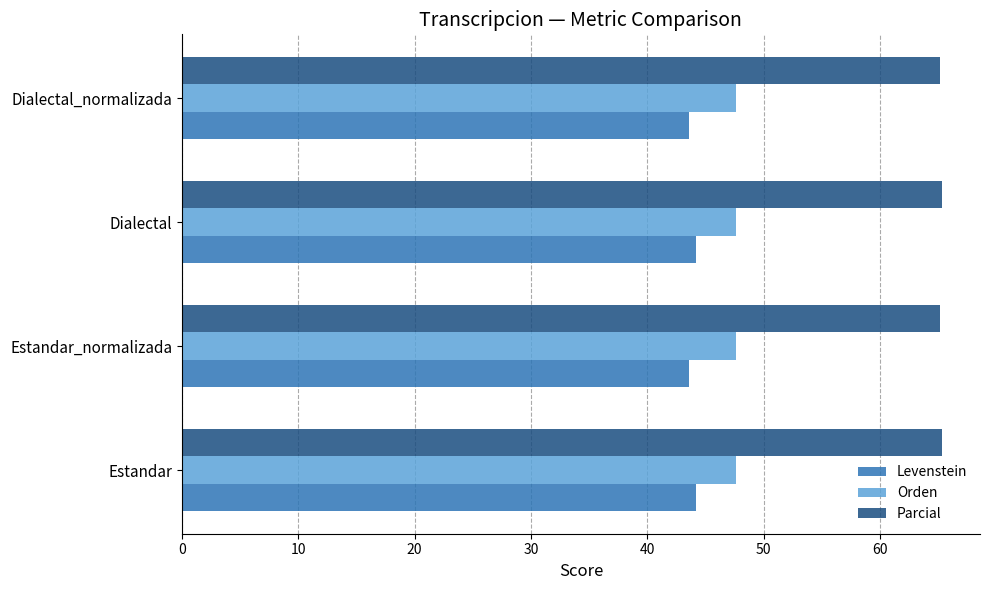

List the series in order of their peak value, lowest first.

Levenstein, Orden, Parcial